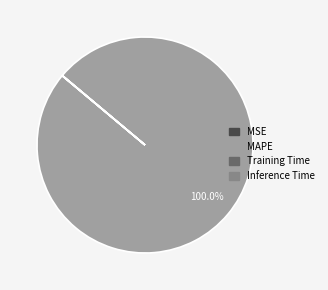

Does any single category account for the majority?

Yes